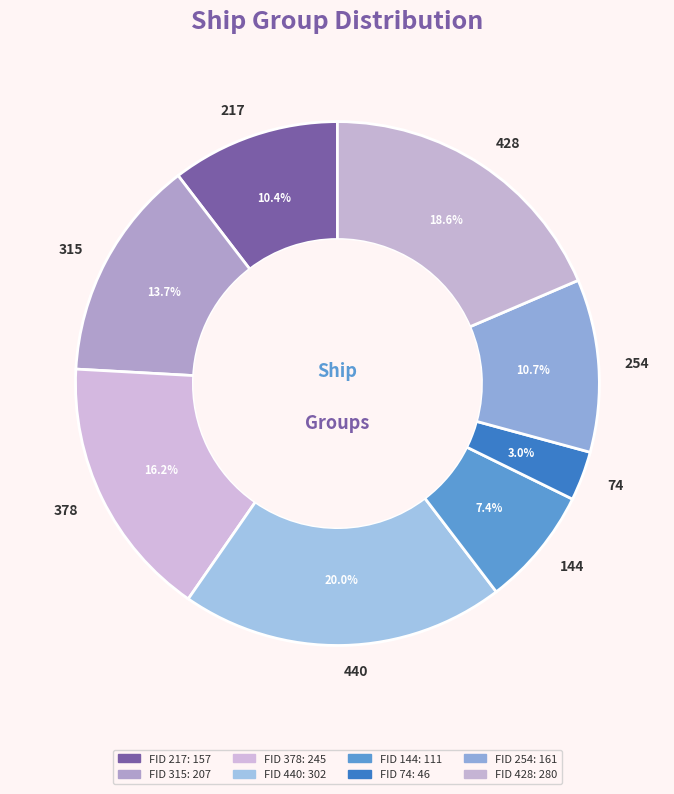

Approximately how many times larger is the value at 217 compared to 254?

1.0